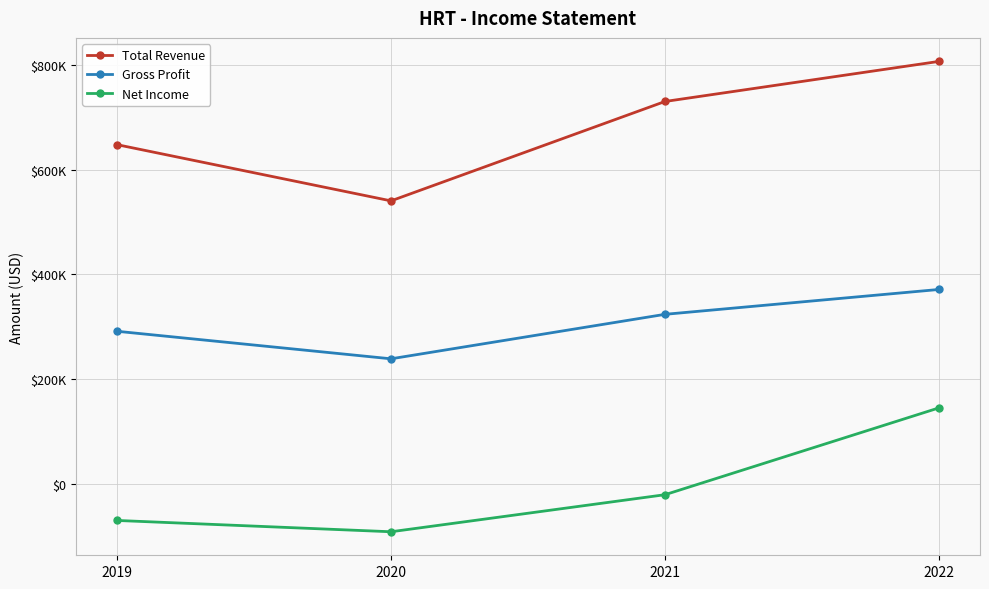

What are all the series names shown in the legend?

Total Revenue, Gross Profit, Net Income